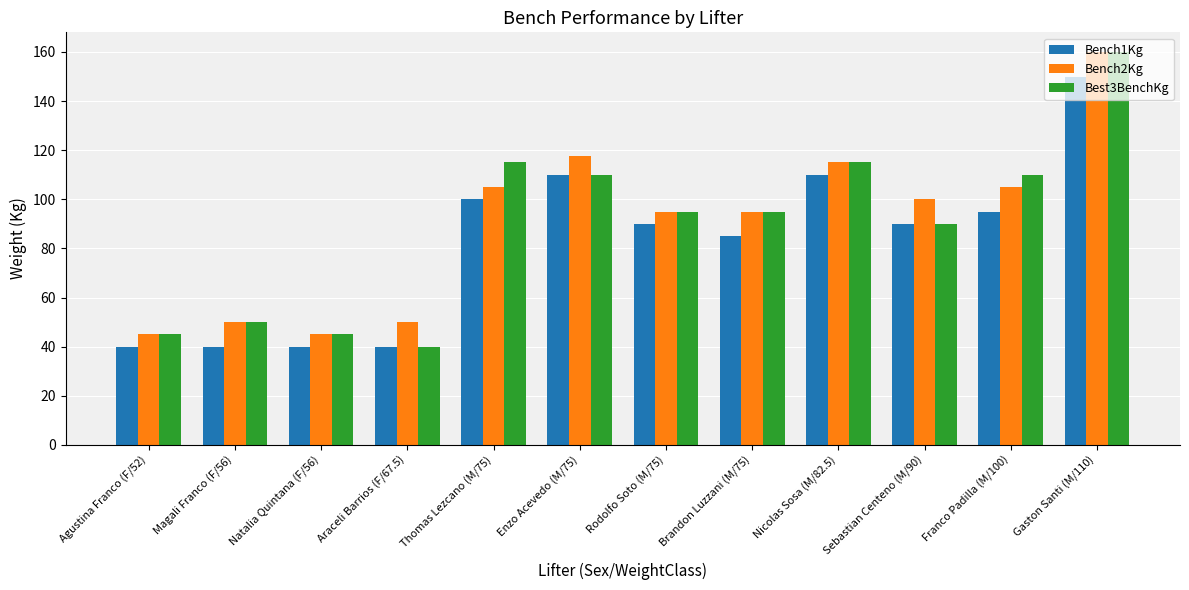

At which category does the chart reach its peak across all series?

Gaston Santi (M/110)